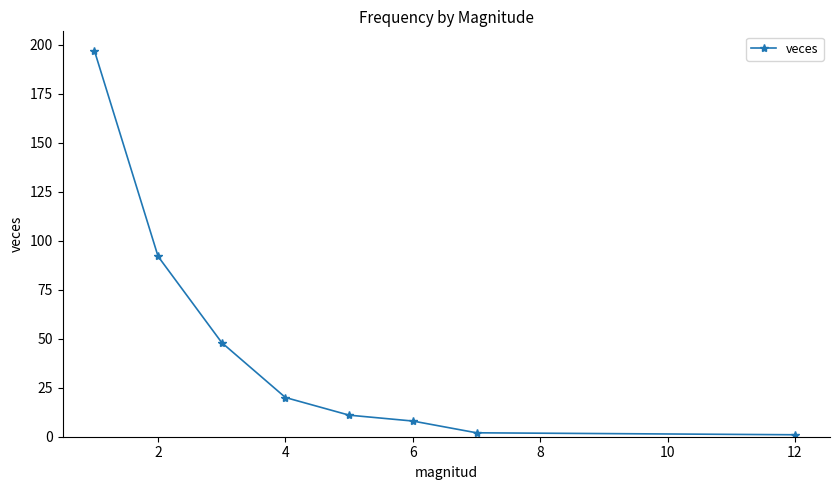

What is the maximum value shown in the chart?

197